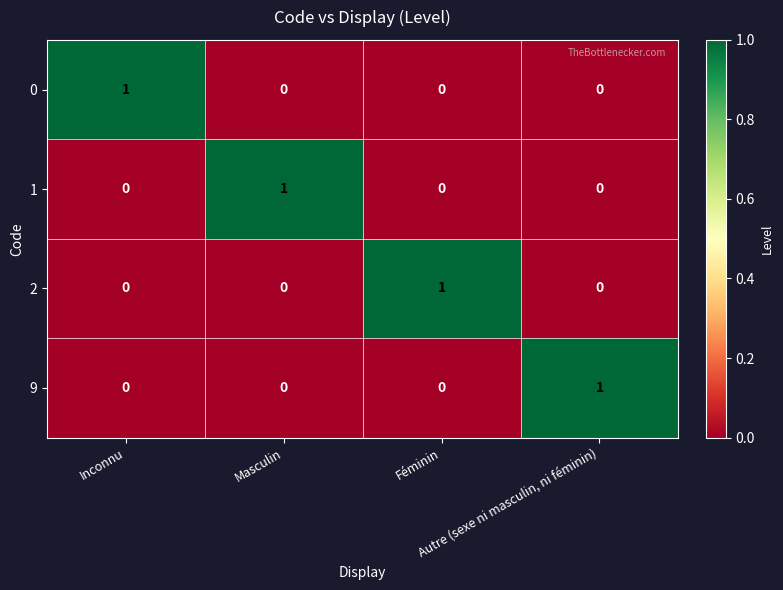

How many 1 values are between 0 and 1?

4